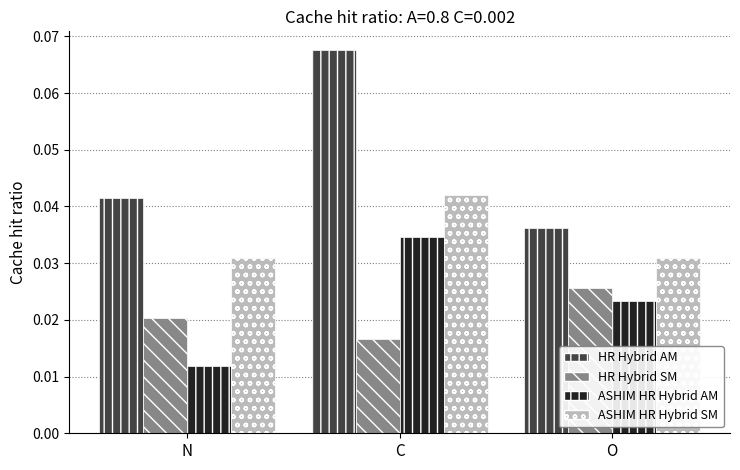

Which series has the largest total across all categories?

HR Hybrid AM